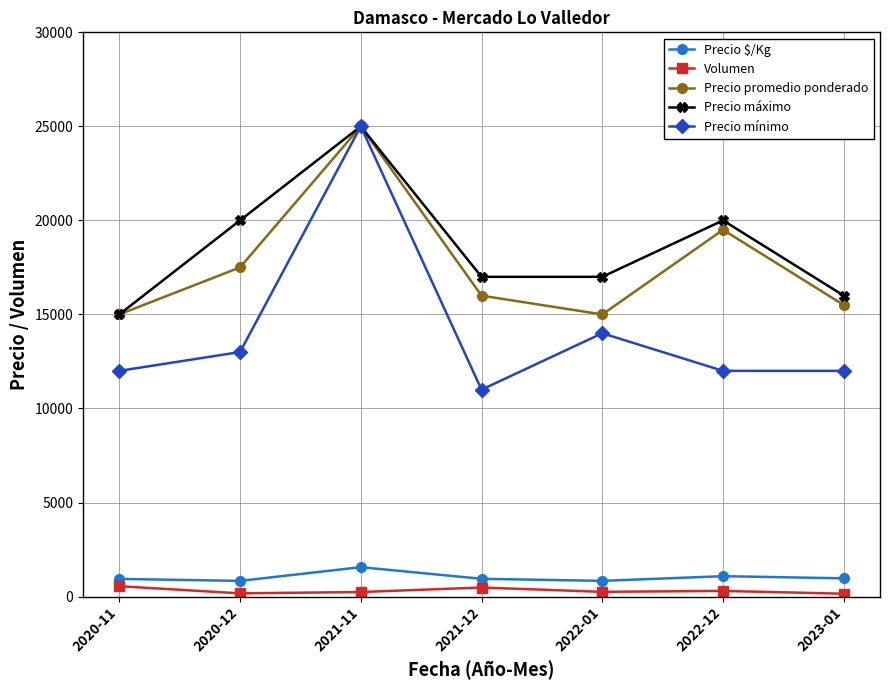

Is the value of Volumen at 2021-11 greater than the value of Precio $/Kg at 2021-12?

No